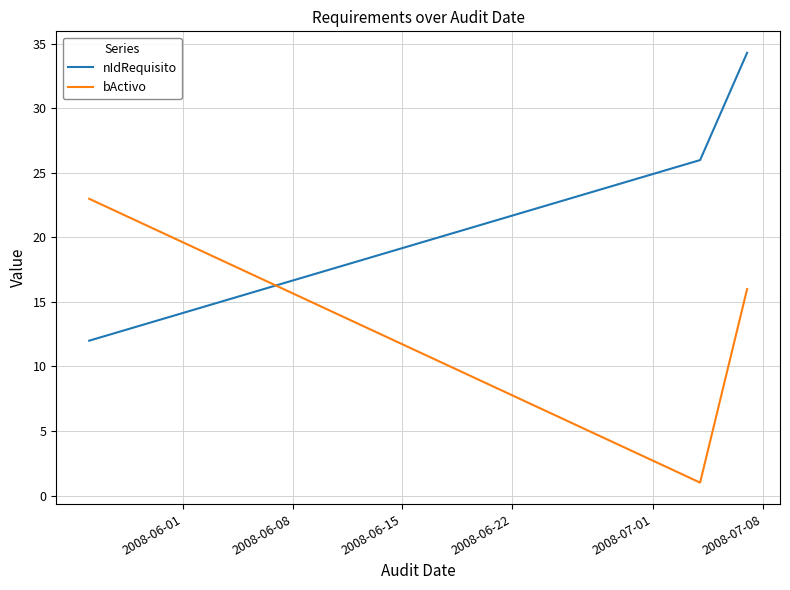

Which series has the largest total across all categories?

nIdRequisito